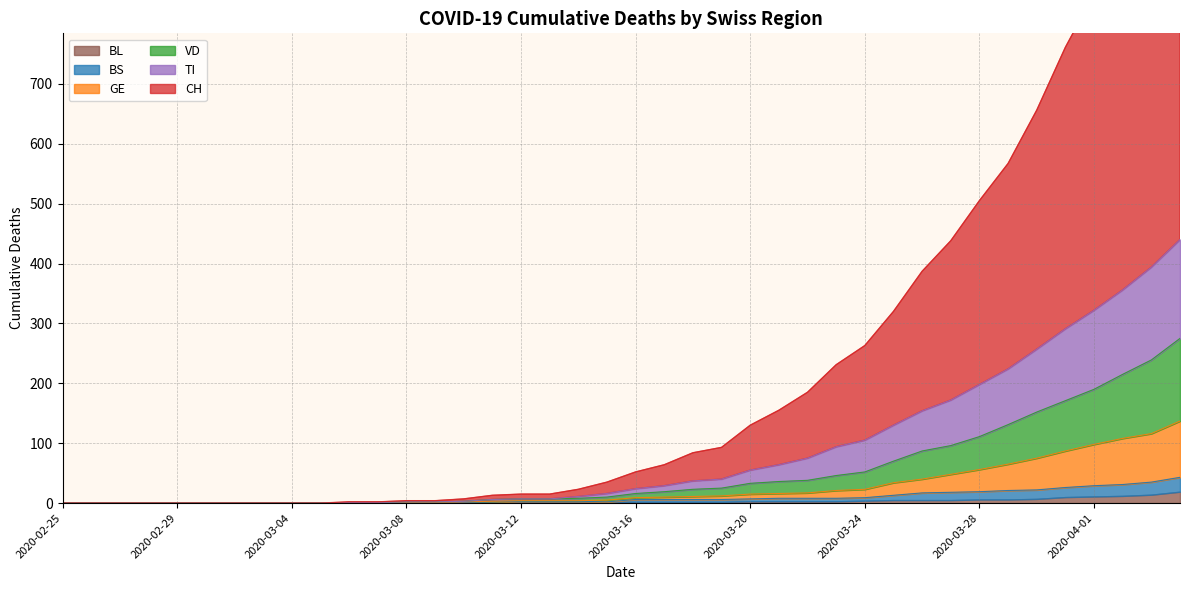

Which series has the largest range (max minus min)?

CH